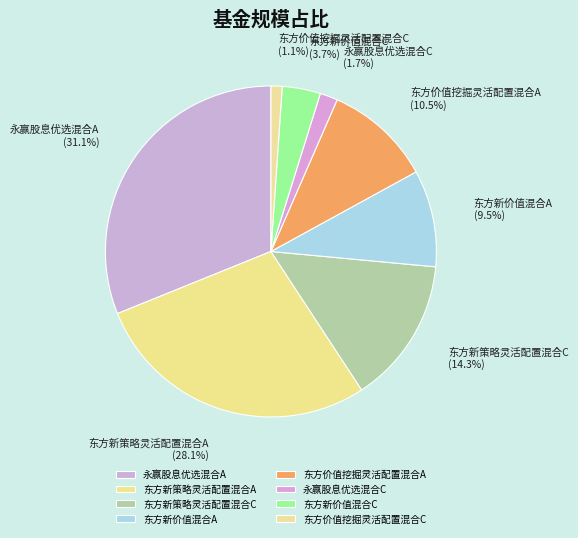

How many slices are in this pie chart?

8